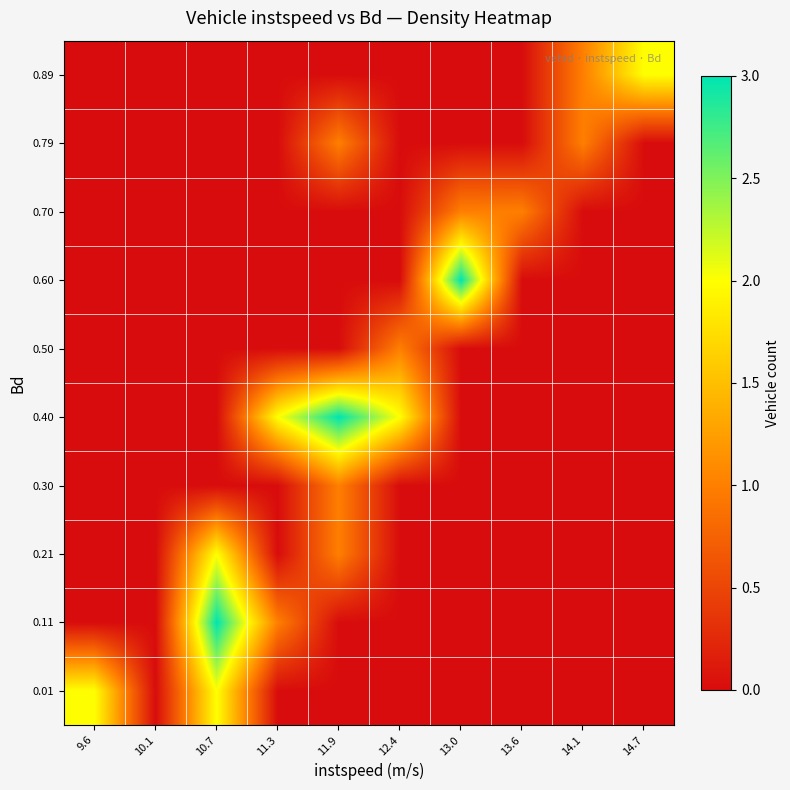

Between 11.3 and 13.6, which is larger?

11.3